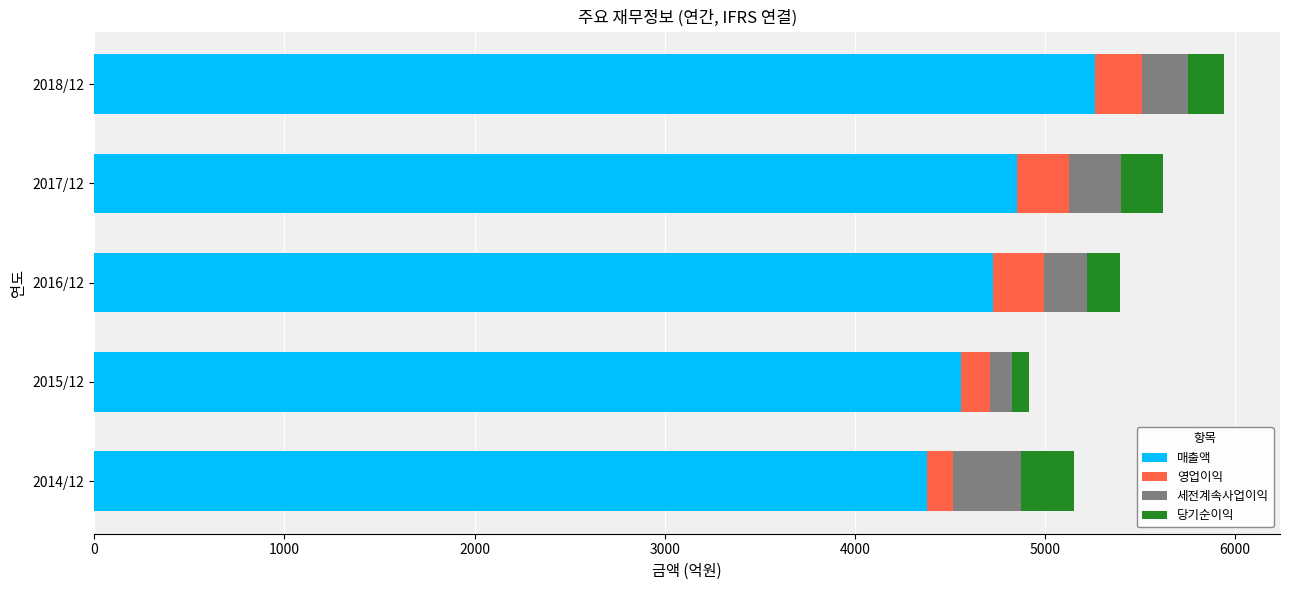

What is the difference between the 매출액 values at 2014/12 and 2018/12?

879